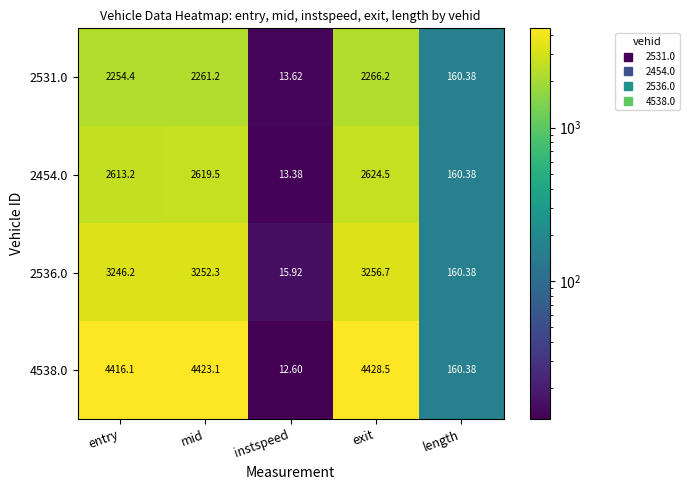

Which label corresponds to the smallest value in the chart?

instspeed